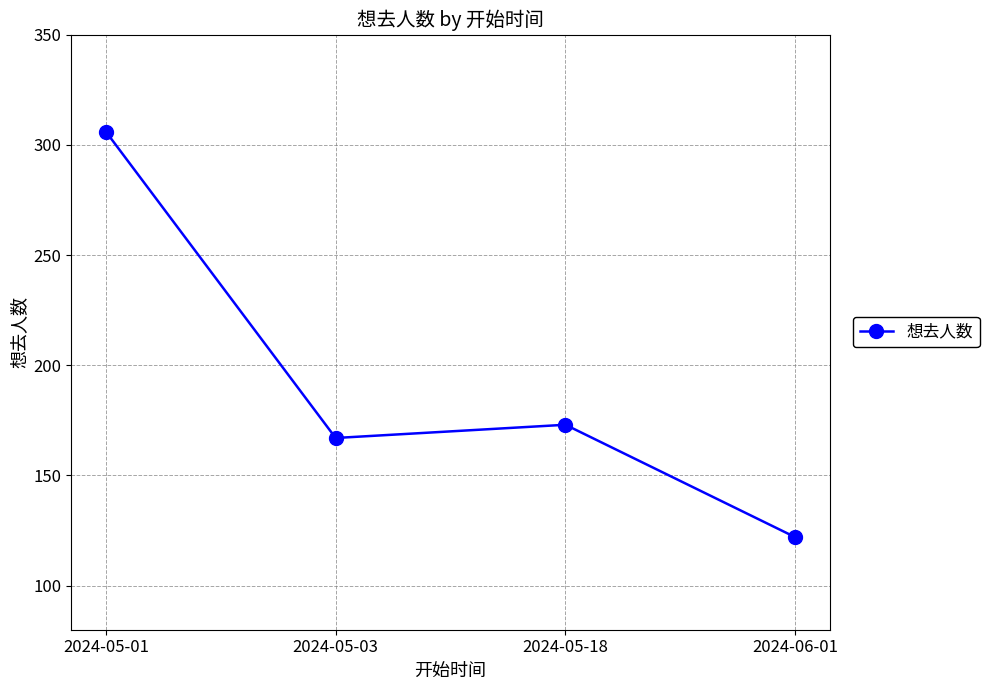

How many points are higher than both their immediate neighbors (excluding endpoints)?

1